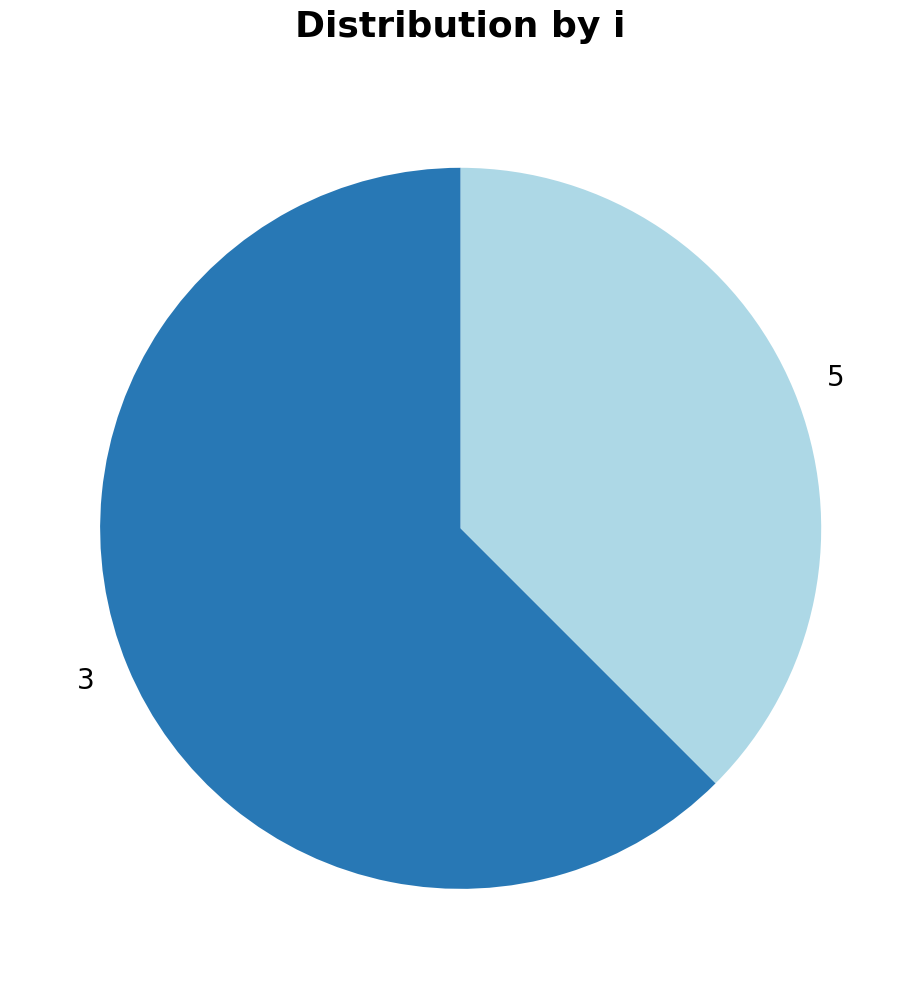

Combined, do 3 and 5 account for over 50%?

Yes